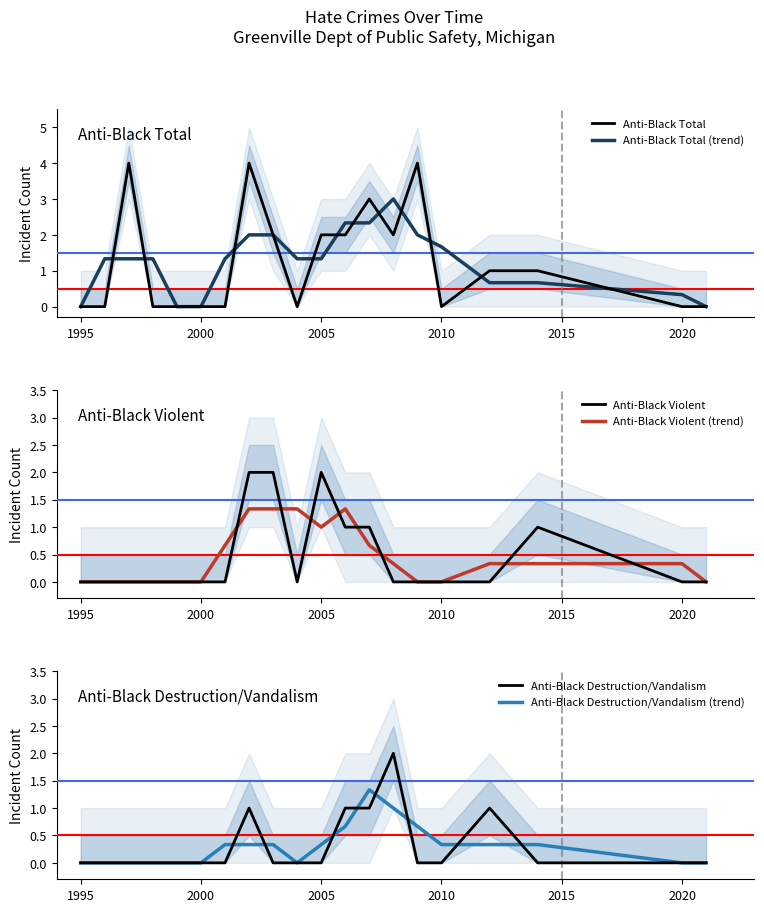

How many interior local peaks does the Anti-Black Violent series have?

2